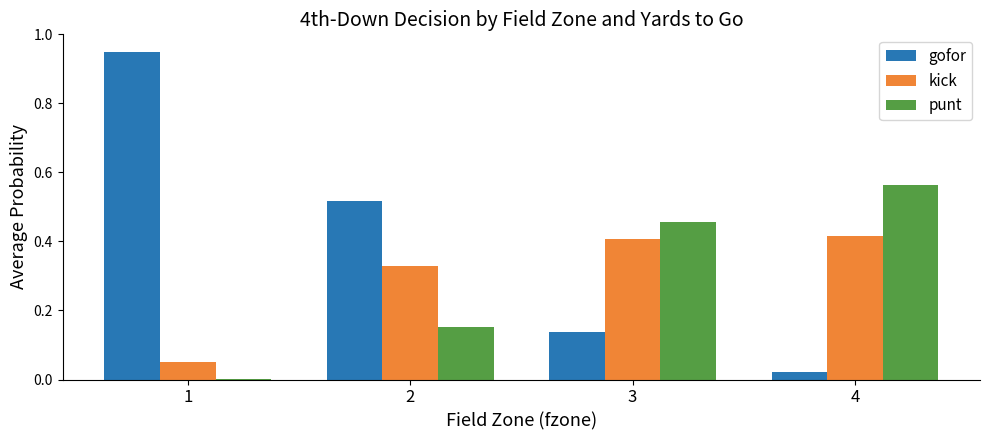

Which label corresponds to the largest value in the chart?

1